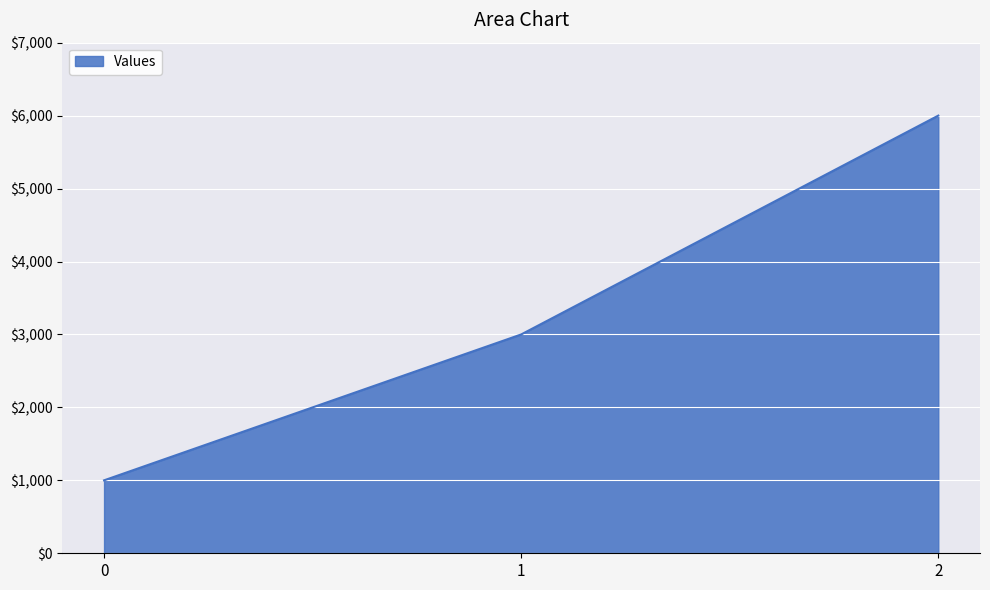

Between 2 and 0, which is larger?

2